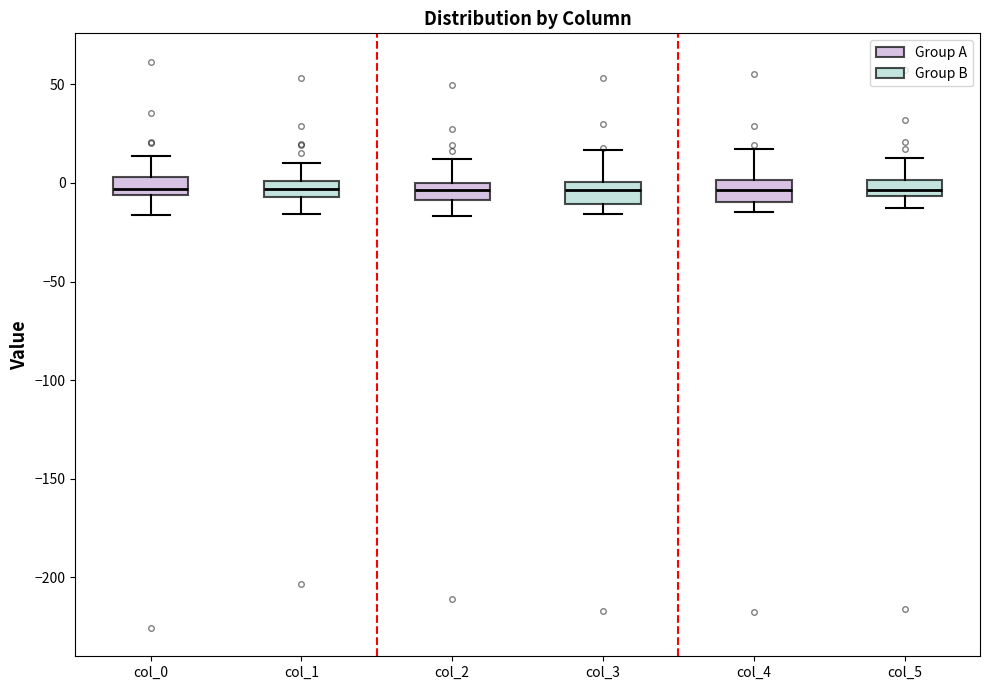

Where does the median line of the box for col_4 sit on the y-axis? The values are not printed on the chart, so give them approximately, as read against the axis.

-5